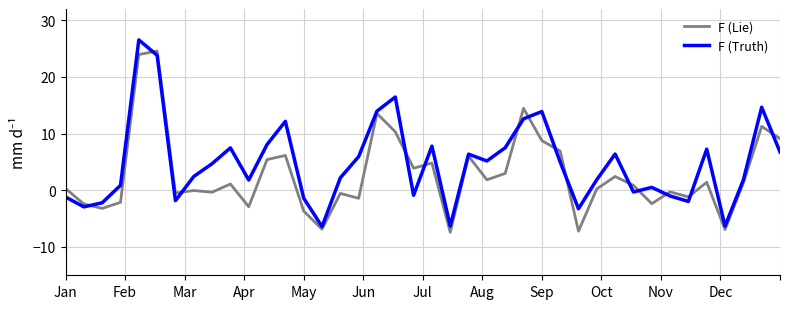

What is the maximum value for F (Lie)?

24.6